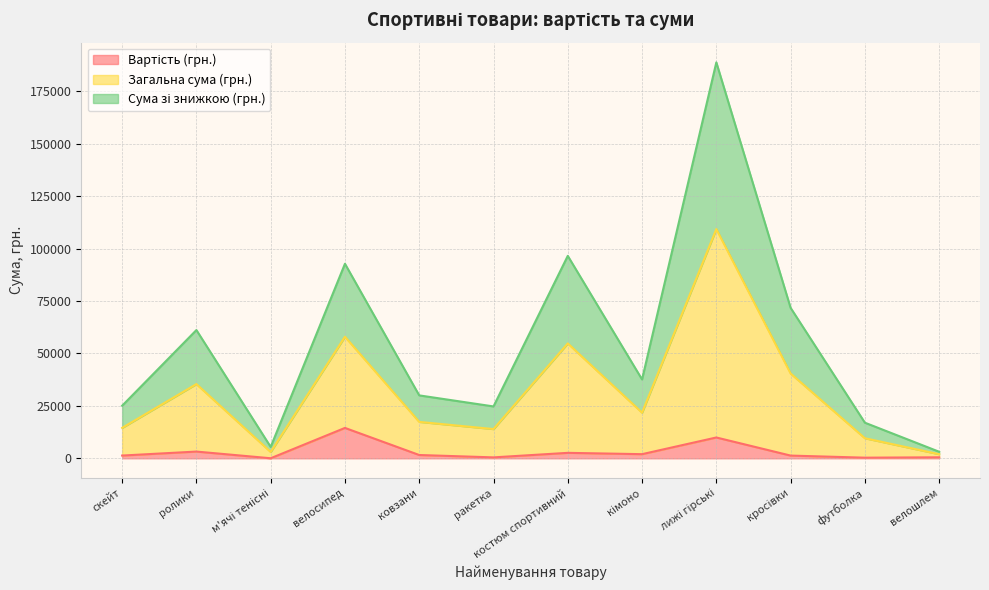

True or false: Сума зі знижкою (грн.) and Вартість (грн.) intersect in this chart.

False